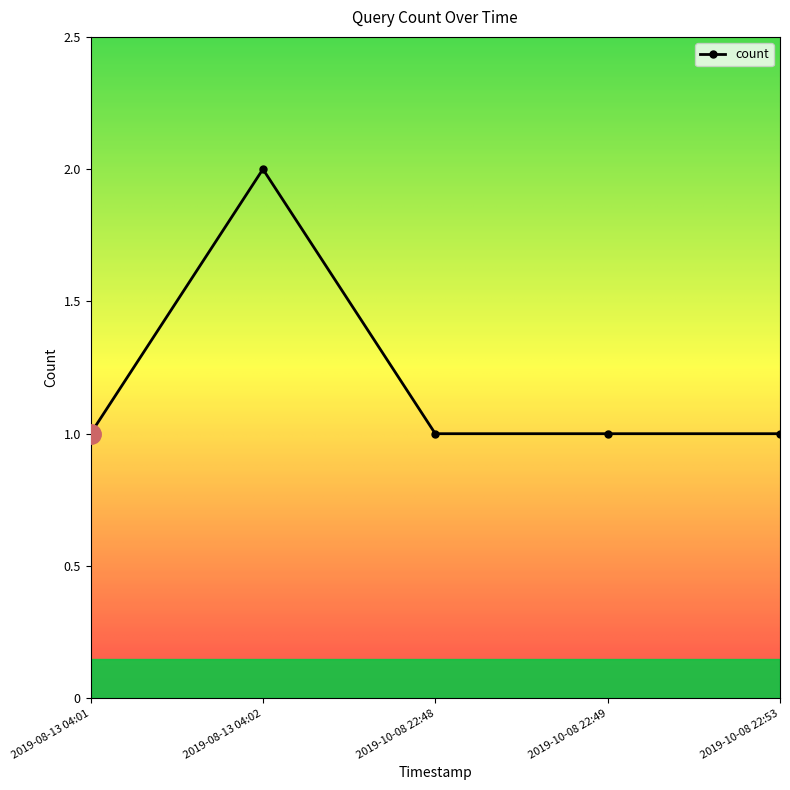

Does the chart display data point markers on the line(s)?

Yes